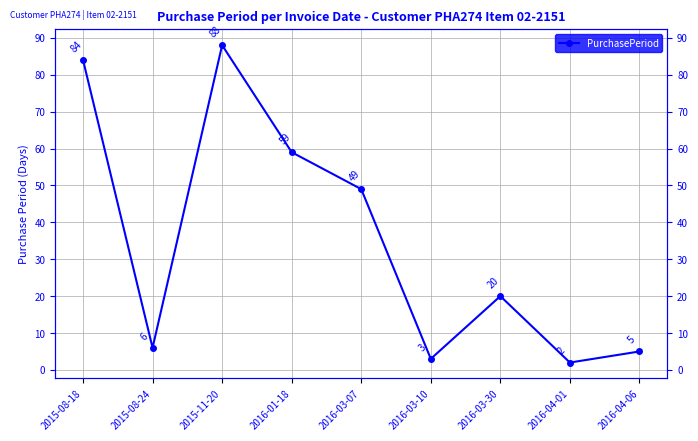

Does the chart display data point markers on the line(s)?

Yes